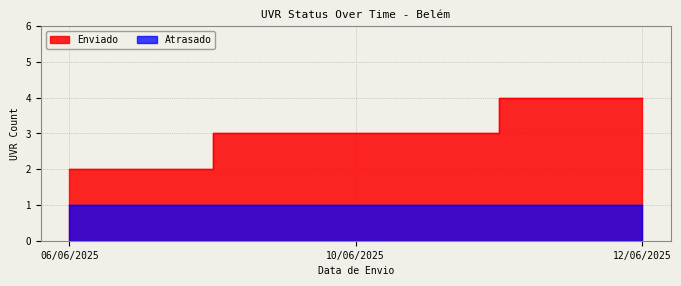

What is the approximate value at 06/06/2025?

2